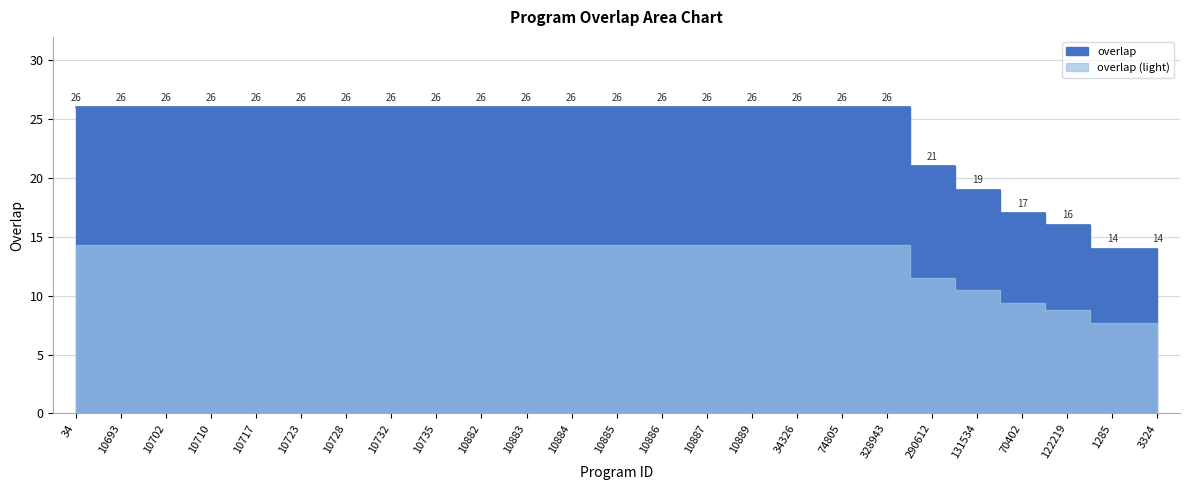

What is the label of the 14th point from the right?

10884